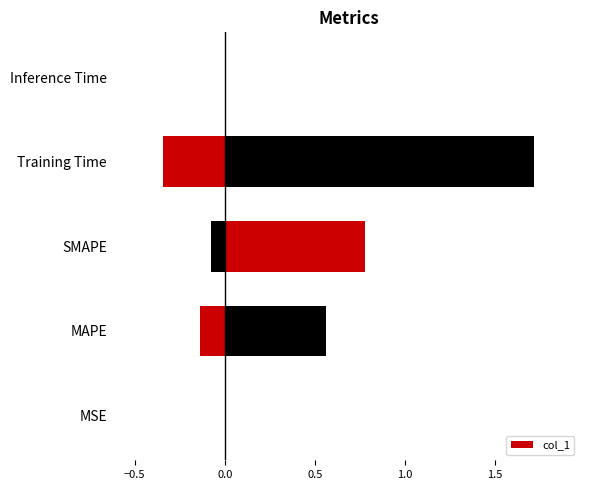

What is the average value?

0.6